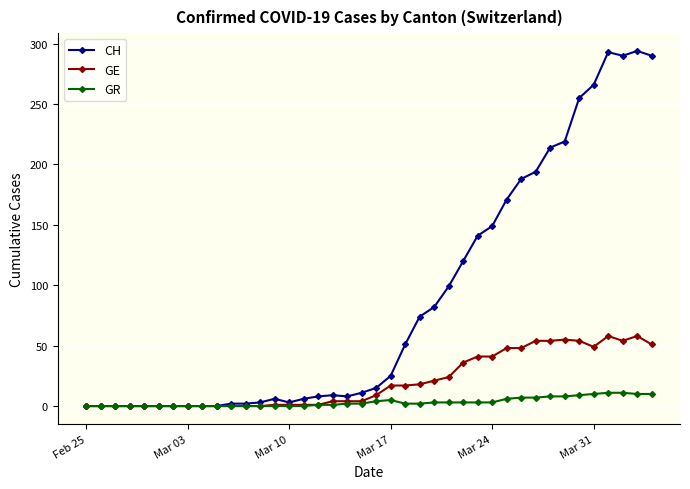

List the series in order of their peak value, highest first.

CH, GE, GR